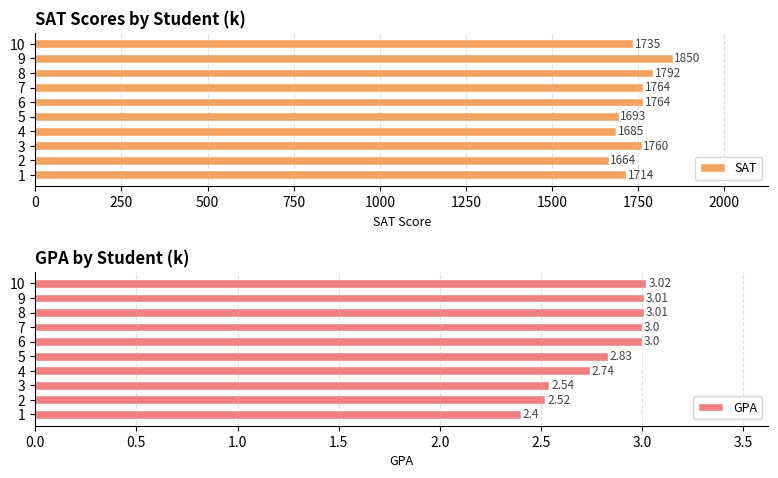

What is the average value of the SAT series?

1742